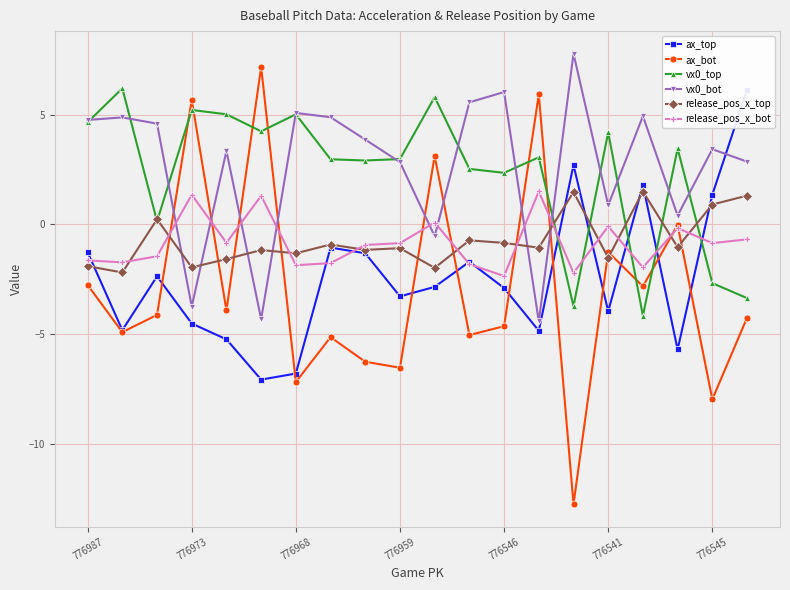

True or false: release_pos_x_bot has more than 1 interior local peaks.

True